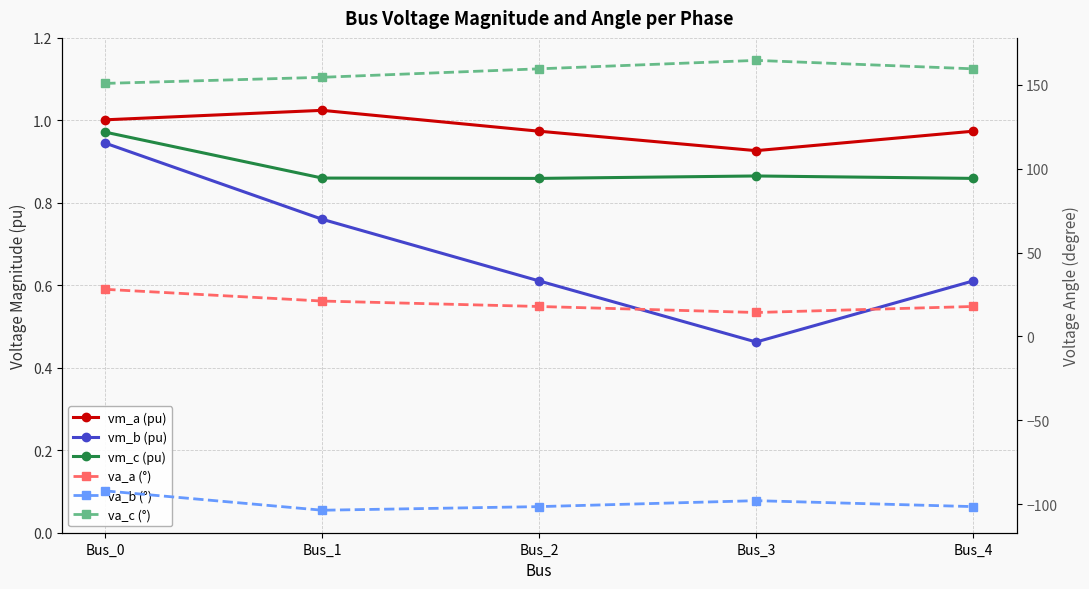

The vm_b (pu) series shows 0.3 at Bus_1. True or false?

False